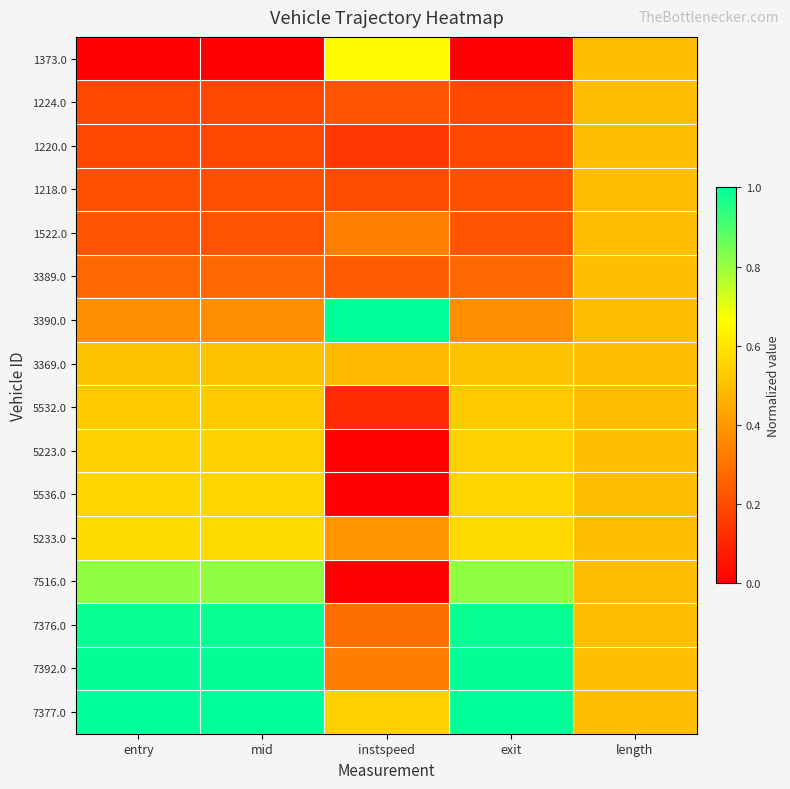

What is the spread (max minus min) of values at exit?

1.0